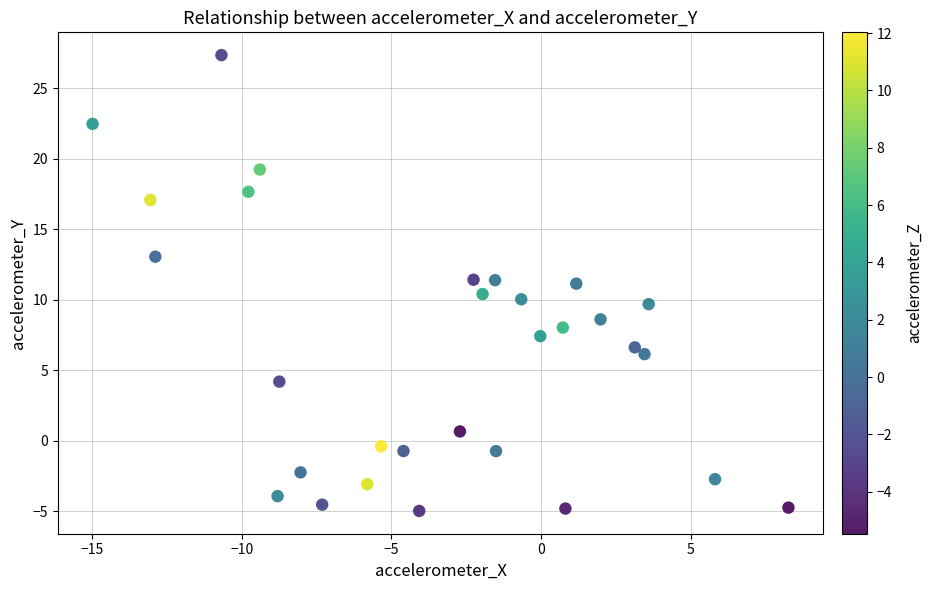

What is the range of Y values (max minus min)?

32.3